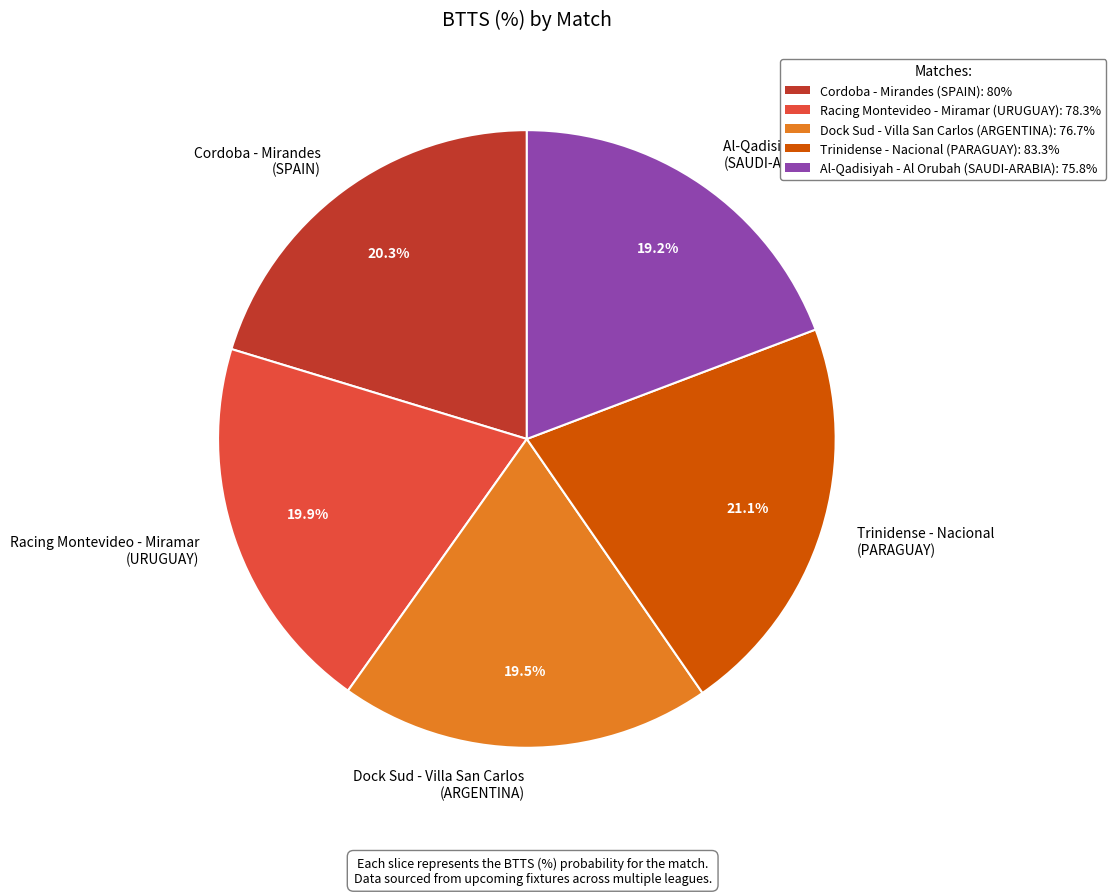

Does Dock Sud - Villa San Carlos (ARGENTINA) account for over 50% of the chart?

No